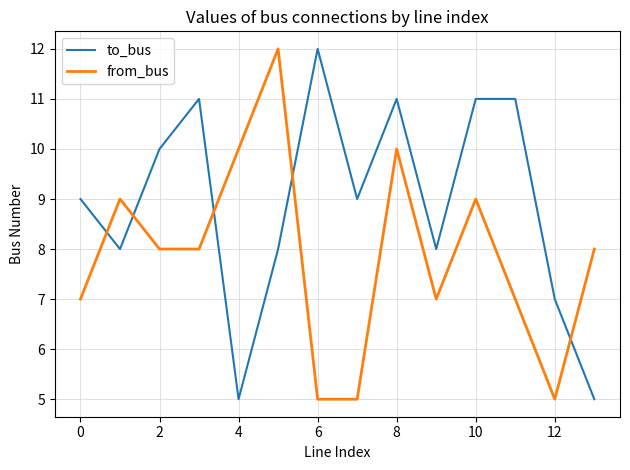

What is the minimum value shown in the chart?

5